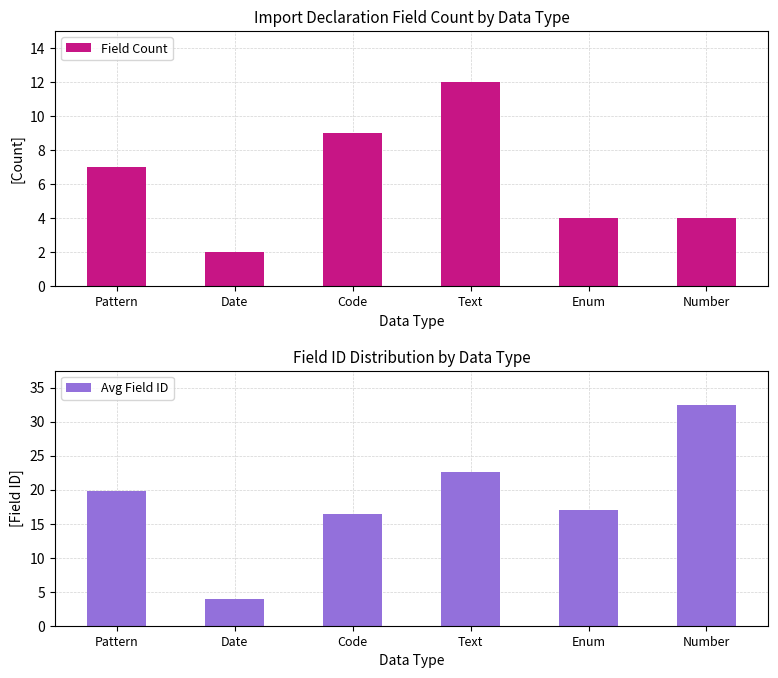

How many data points in Avg Field ID are above 19?

3